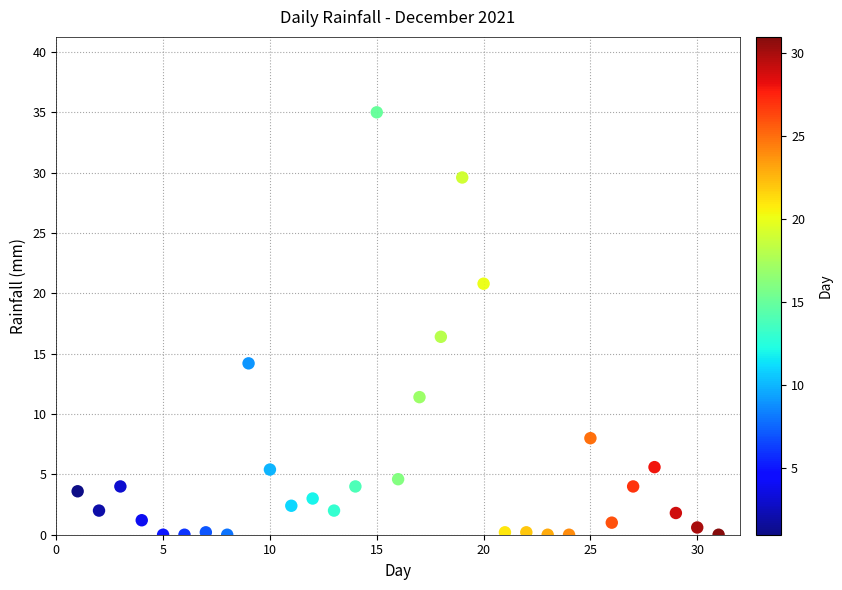

What is the range of X values (max minus min)?

30.0